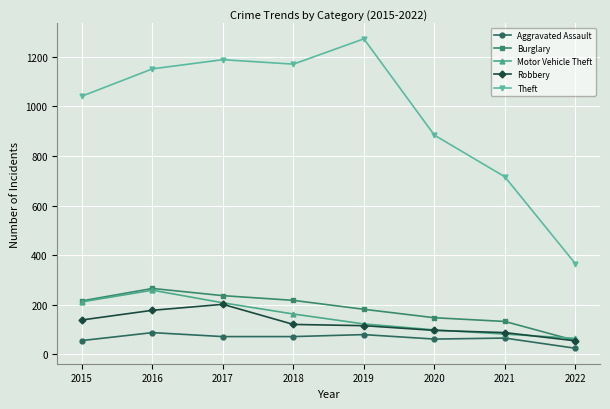

The value of Aggravated Assault at 2019 is 140. True or false?

False